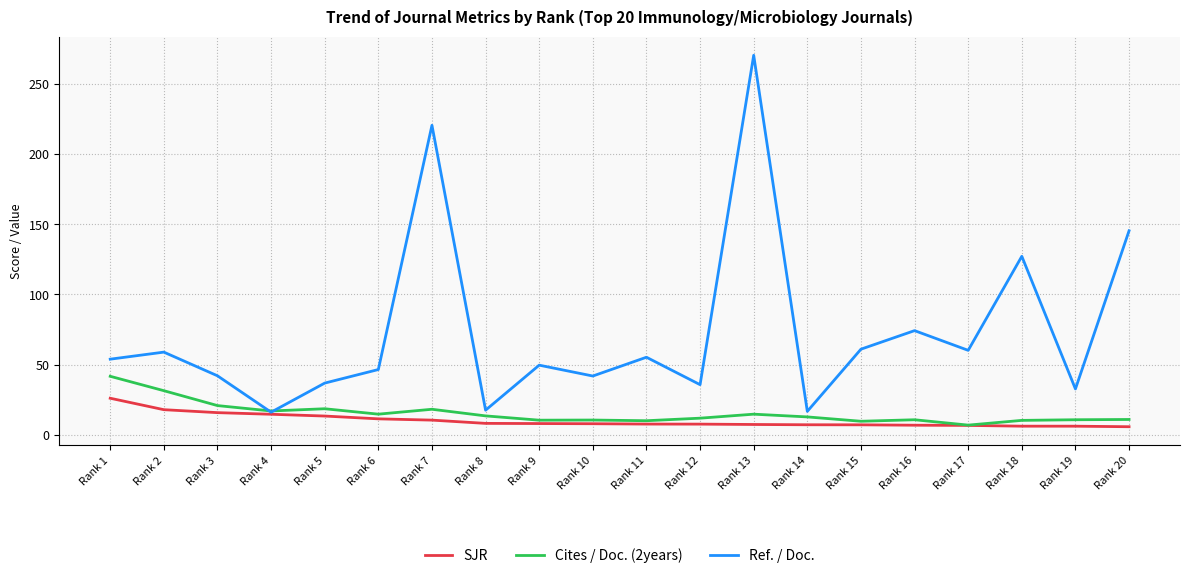

At which category does Ref. / Doc. reach its first local valley?

Rank 4